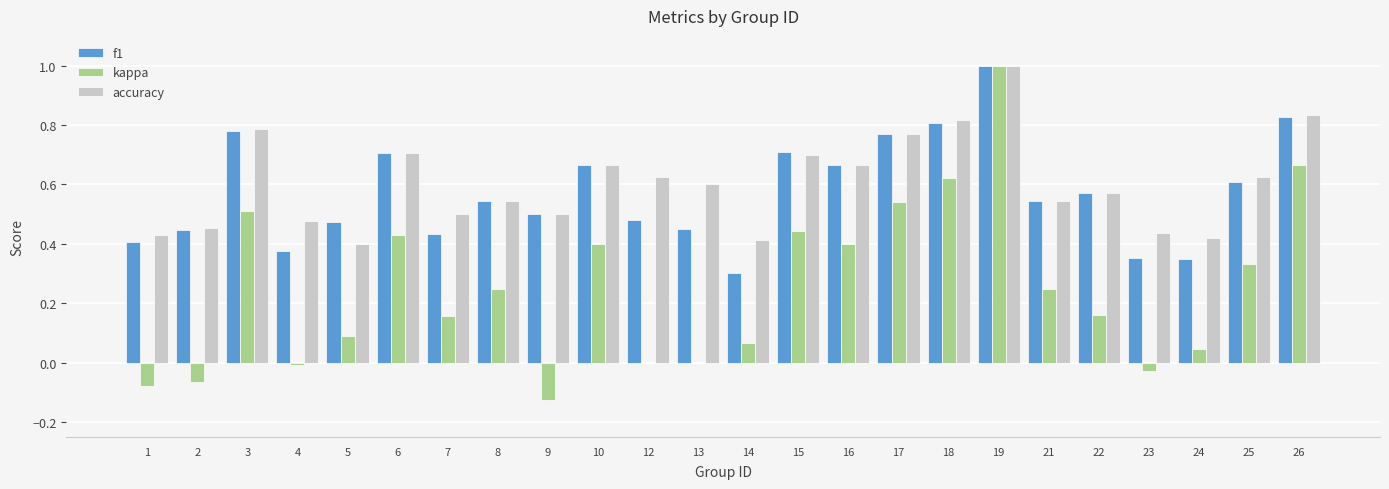

Which series has the widest spread of values?

kappa